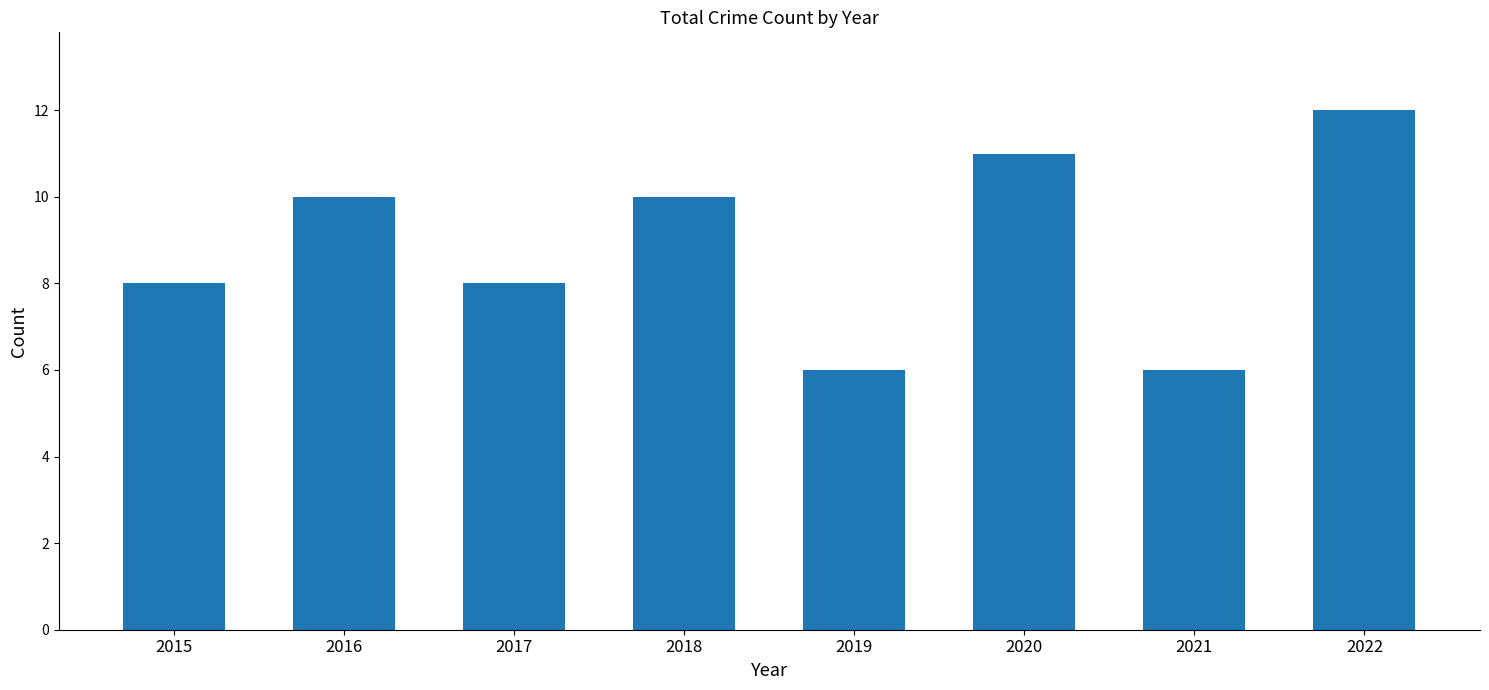

Reading left to right, extract all data points from this chart.

8	10	8	10	6	11	6	12